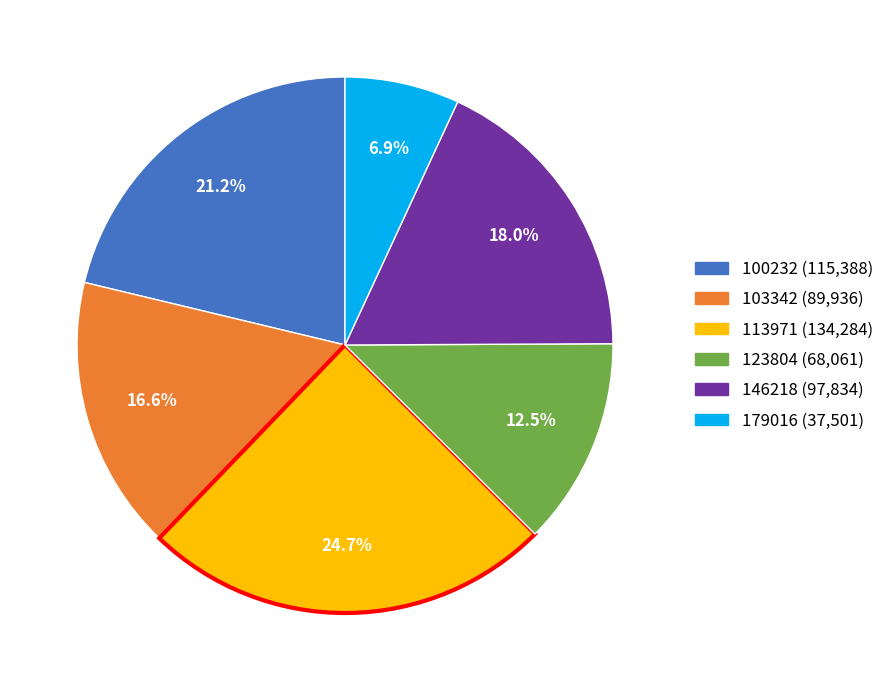

Does any single category account for the majority?

No